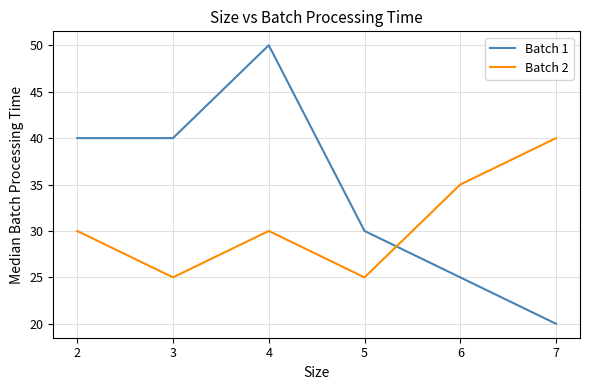

Does the chart have visible grid lines?

Yes